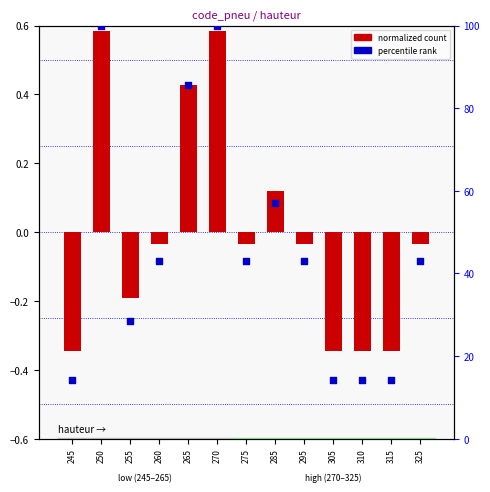

Which has a higher value, 255 or 275?

275